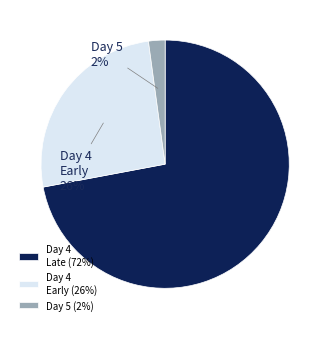

Between Day 4 Late and Day 4 Early, which is larger?

Day 4 Late